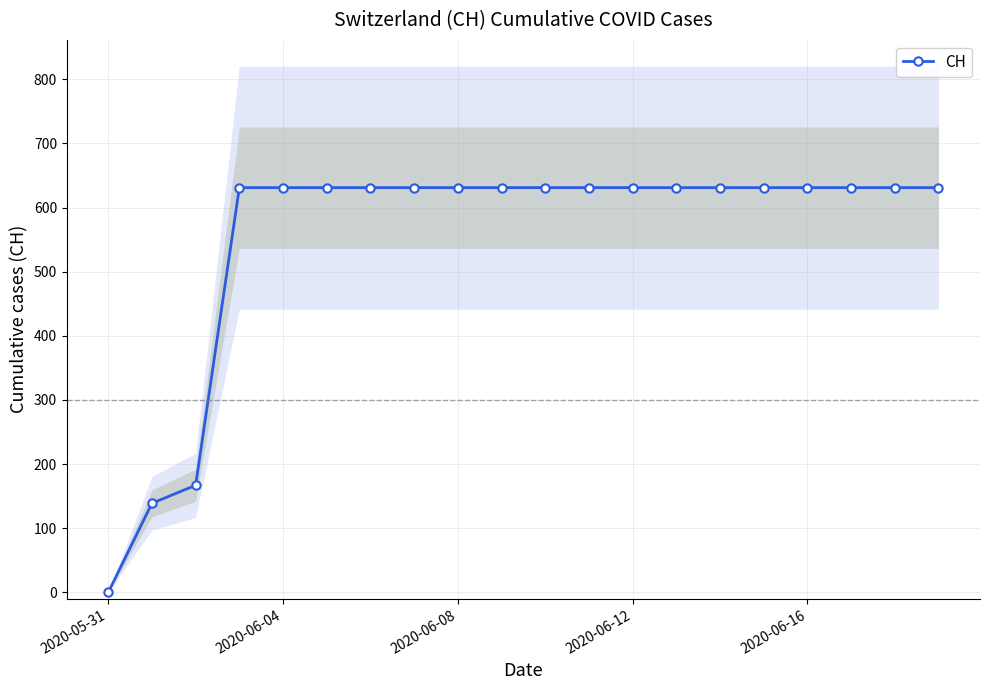

Does the chart have visible grid lines?

Yes